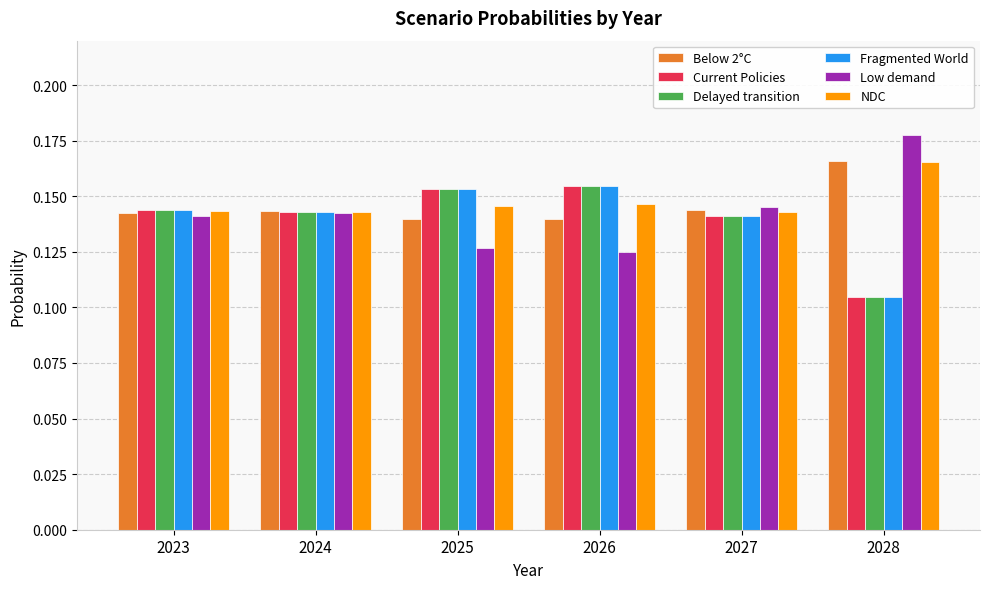

Does the chart contain stacked bars?

No